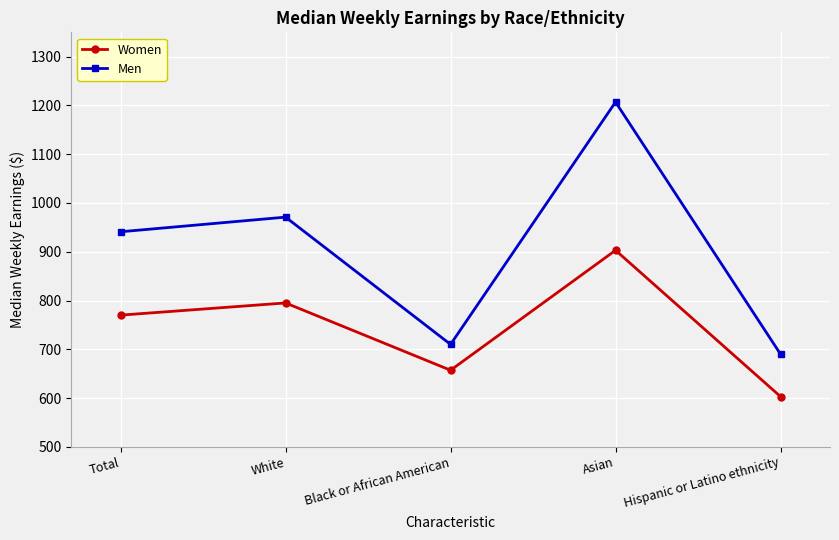

At which label is Women closest to 753?

Total